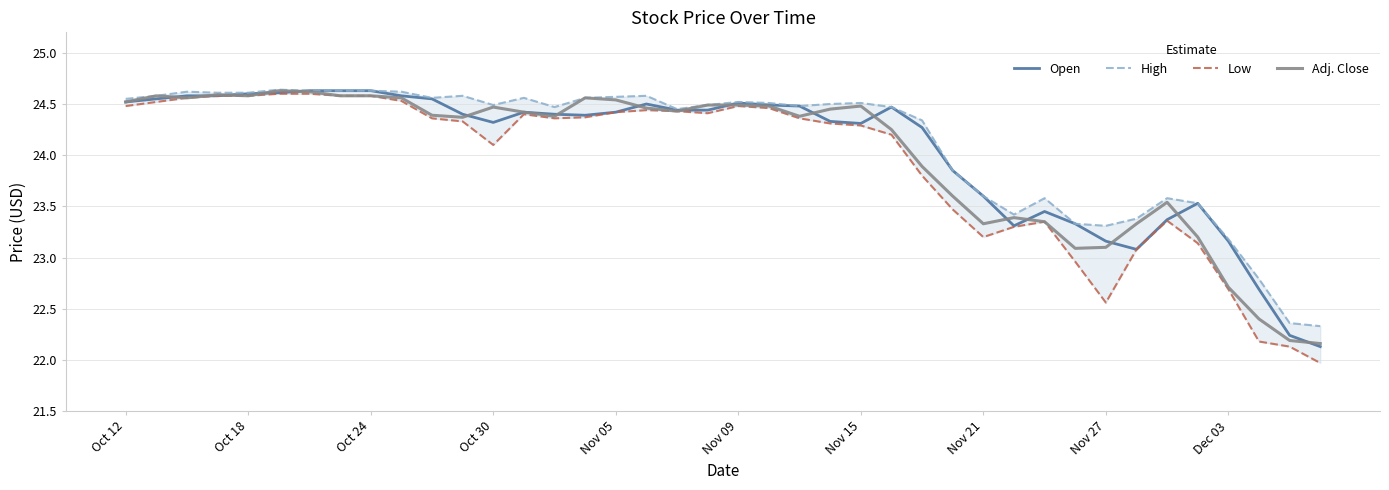

What is the lowest value of the Adj. Close series?

22.2